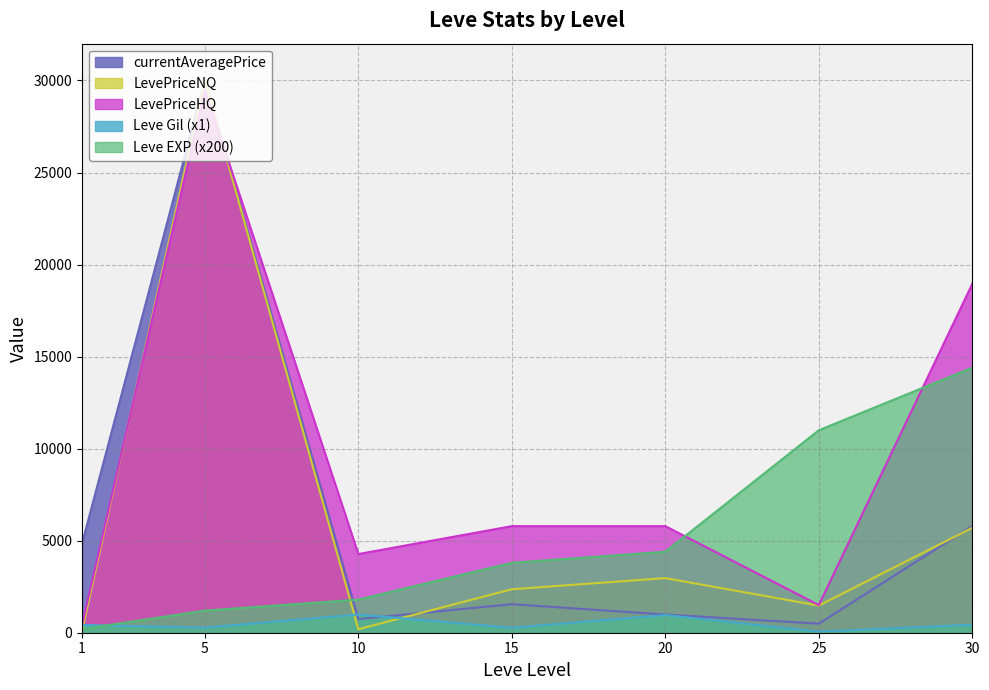

What is the value of the Leve EXP point at the 4th from the left?

3800